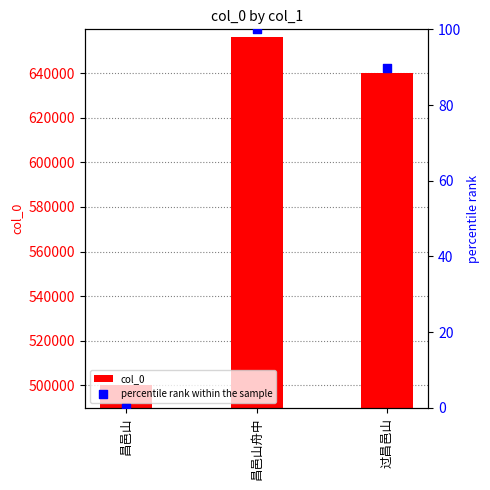

What is the total value across all series at 昌邑山舟中?

656473.0